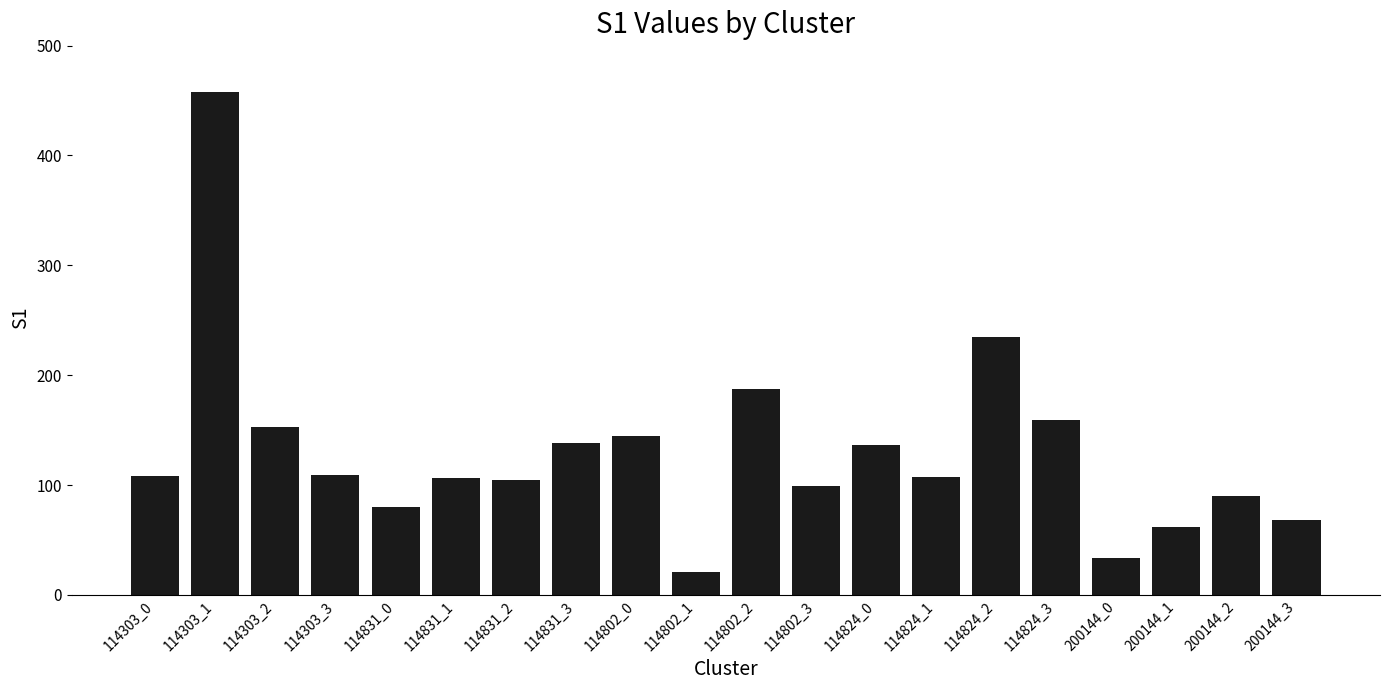

Which category has the highest value across all series?

114303_1